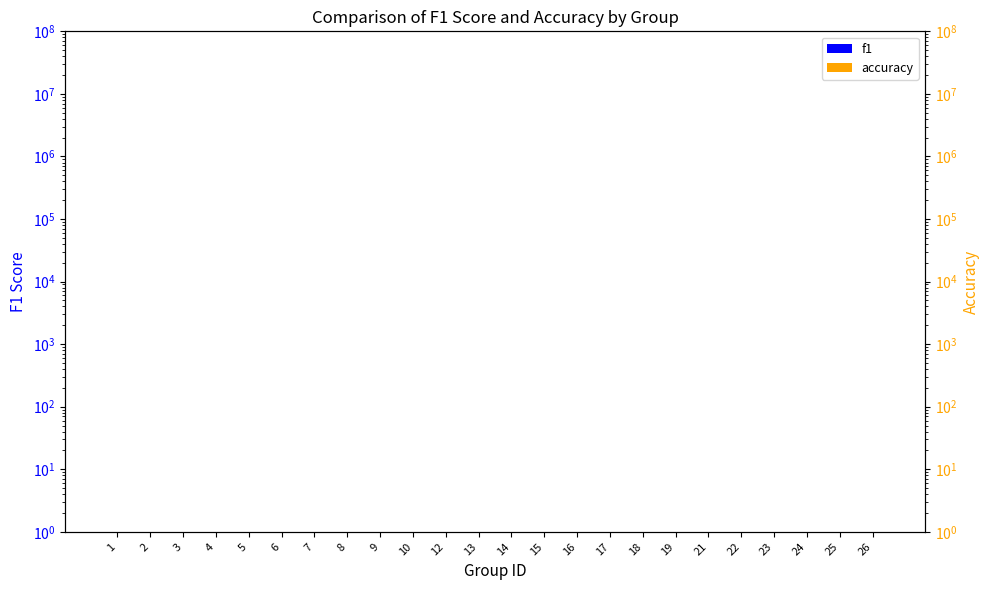

Reading left to right, transcribe all the data shown in this chart.

f1: 0.3	0.8	0.6	0.7	0.8	0.4	0.8	0.7	0.5	0.3	0.8	0.7	0.5	0.4	0.4	0.6	0.3	0.8	0.5	0.6	0.7	0.7	0.3	0.5
accuracy: 0.3	0.8	0.6	0.7	0.7	0.4	0.8	0.7	0.5	0.3	0.8	0.7	0.5	0.4	0.4	0.7	0.3	0.8	0.5	0.6	0.7	0.7	0.4	0.5